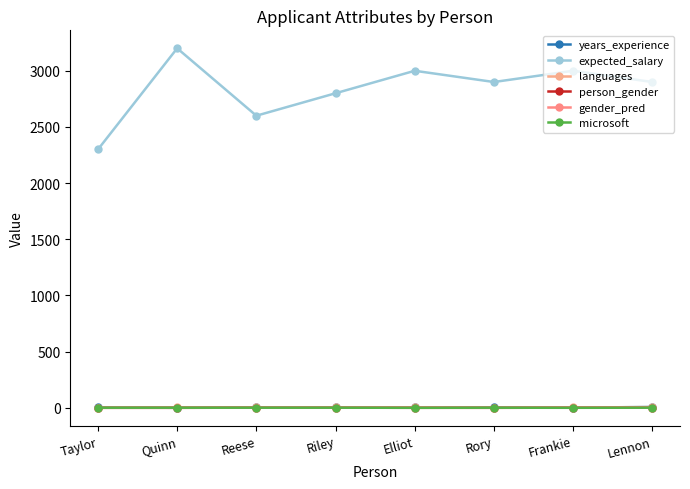

How many microsoft values are between 1 and 2?

6